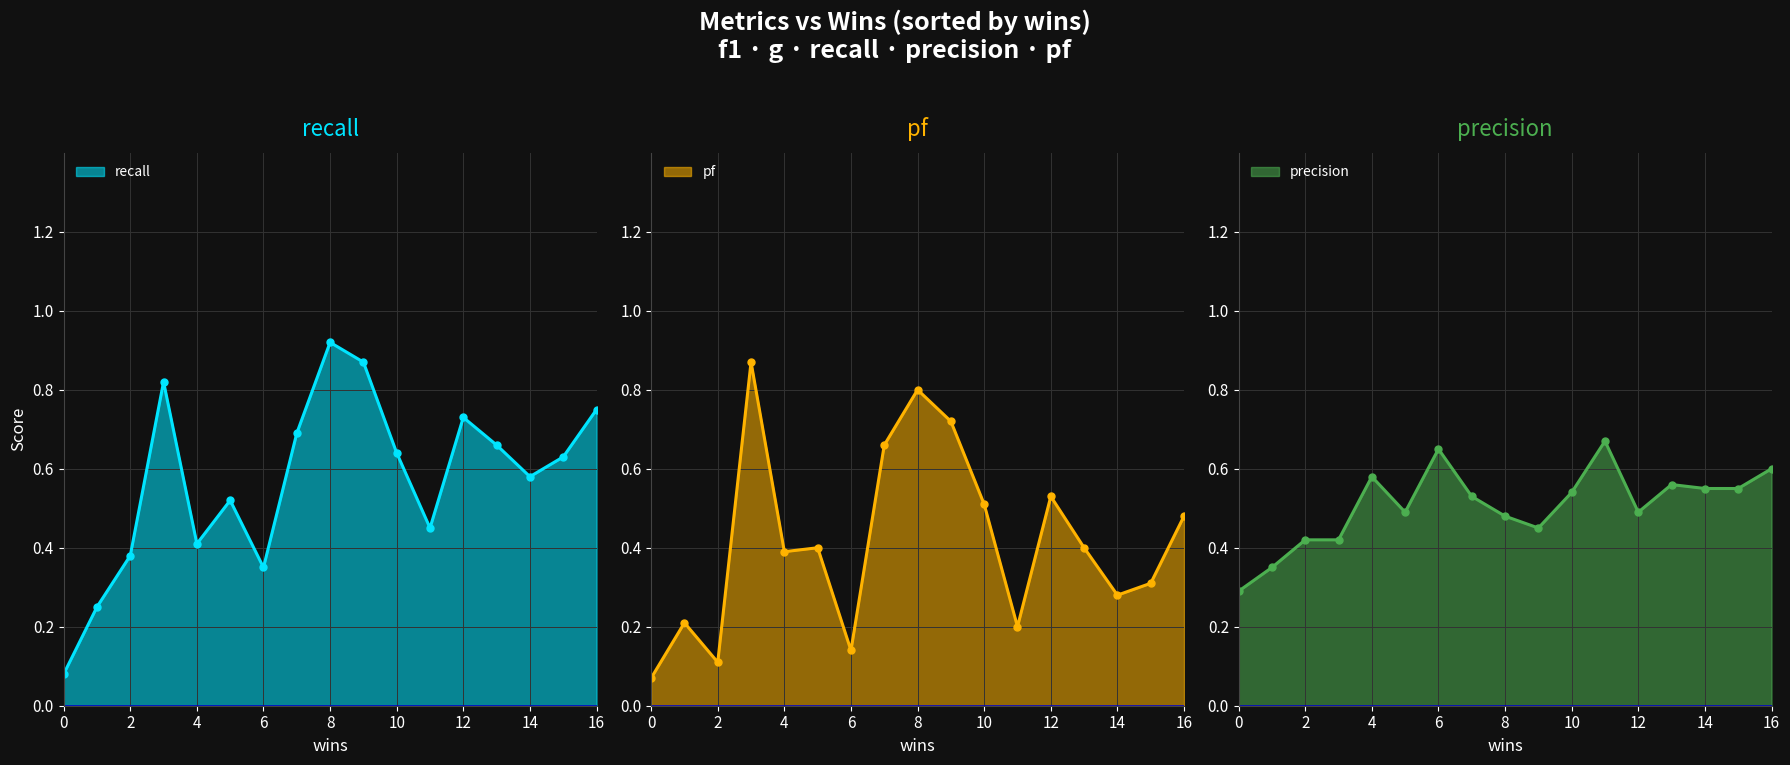

Which label corresponds to the largest value in the chart?

8